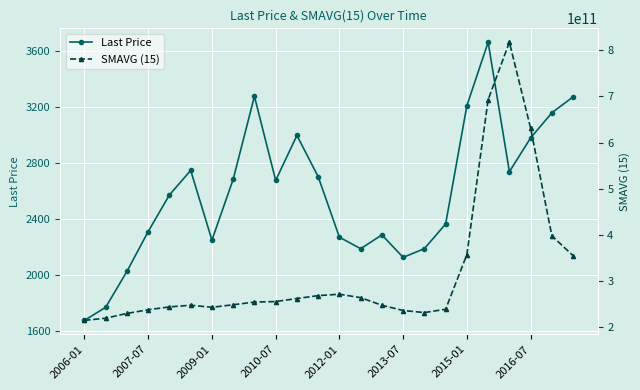

What is the greatest value displayed?

817473323008.0